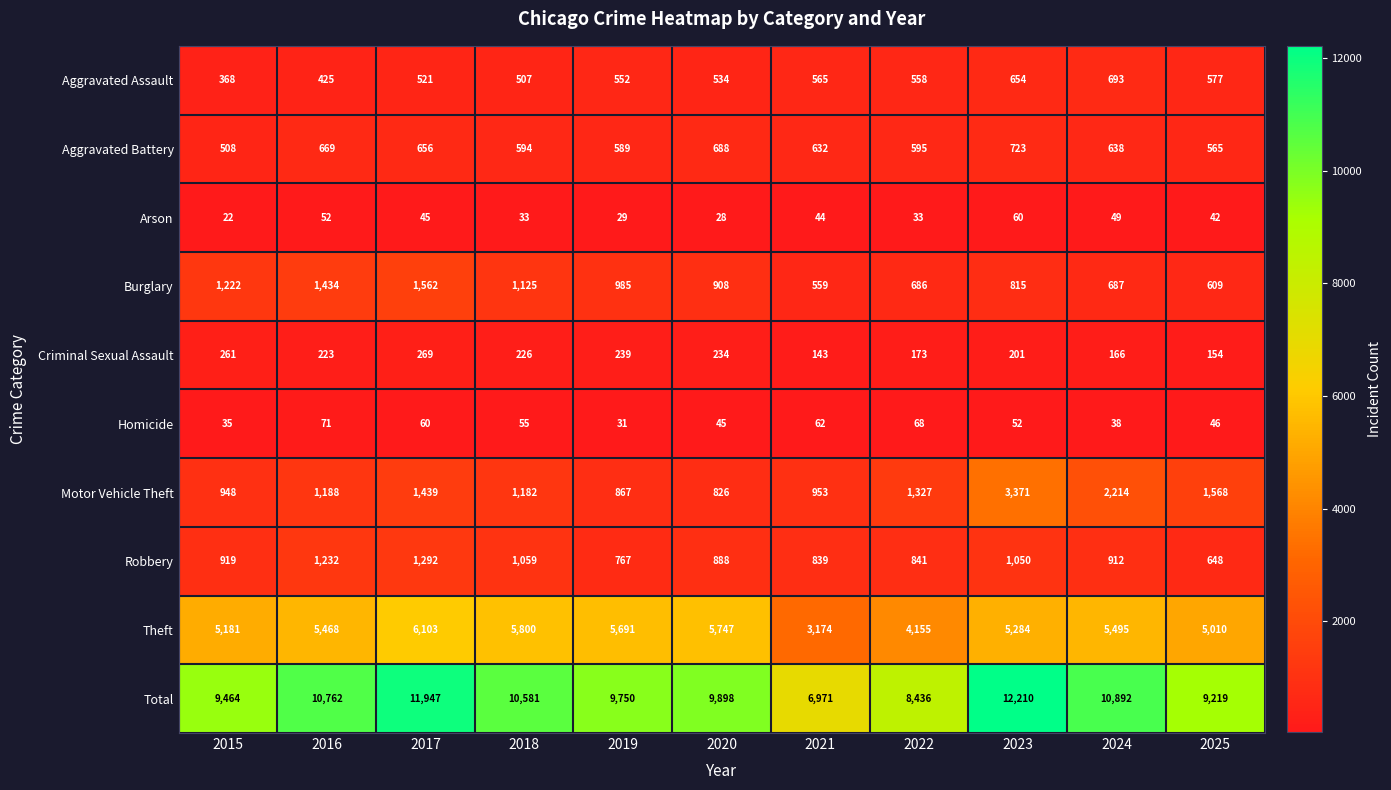

What is the total value across all series at 2020?

19796